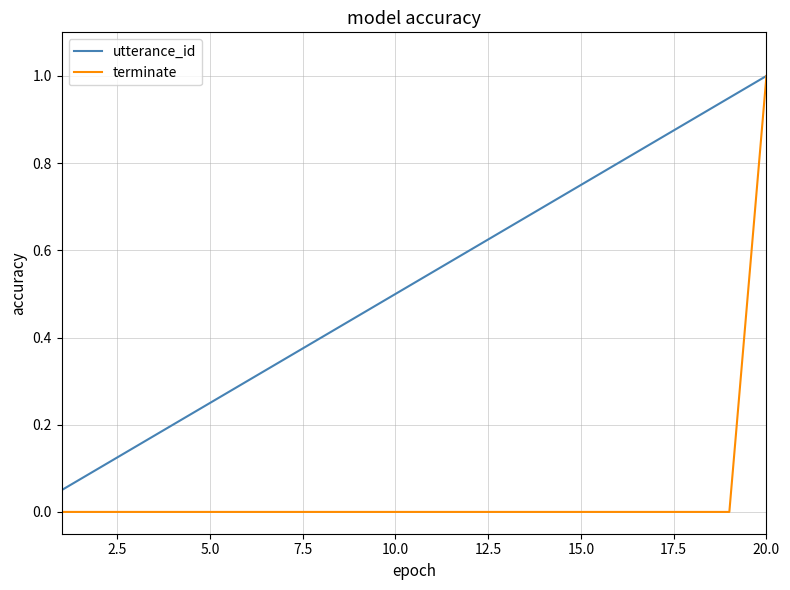

Rank the series by their average value, from highest to lowest.

utterance_id, terminate